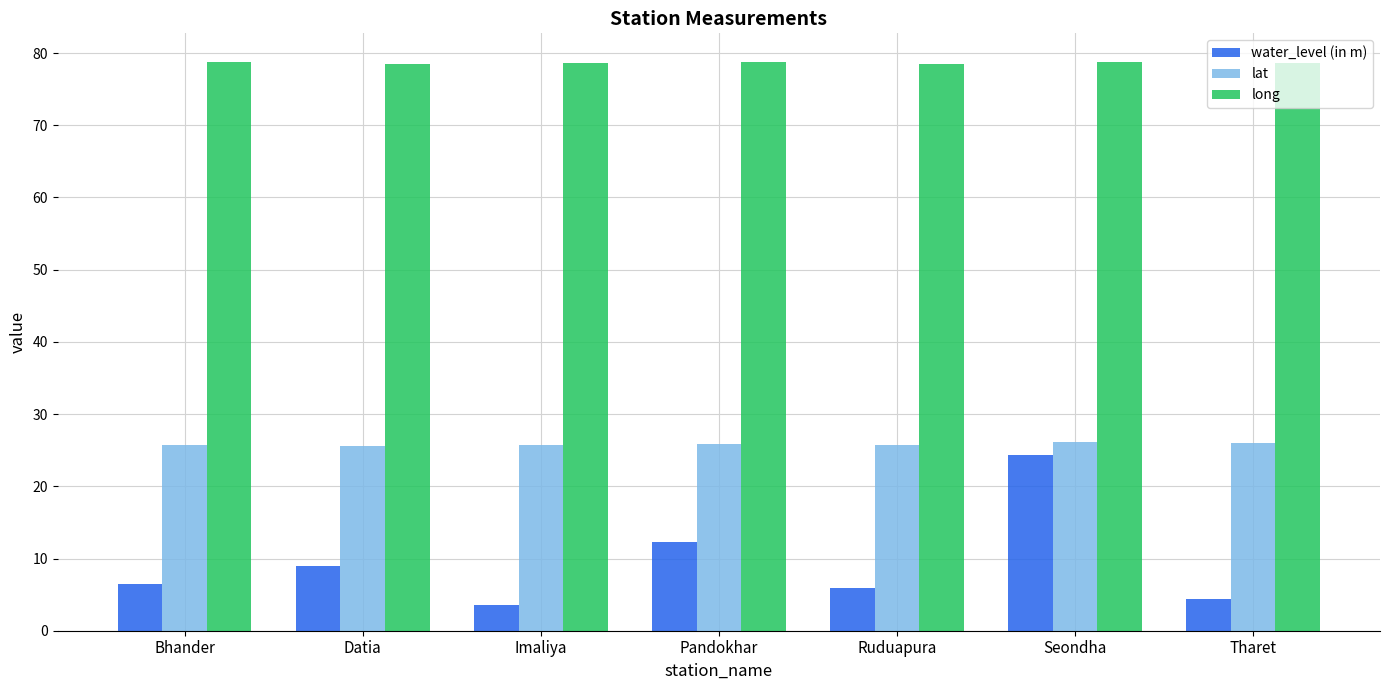

Which series changed the most between Datia and Seondha?

water_level (in m)